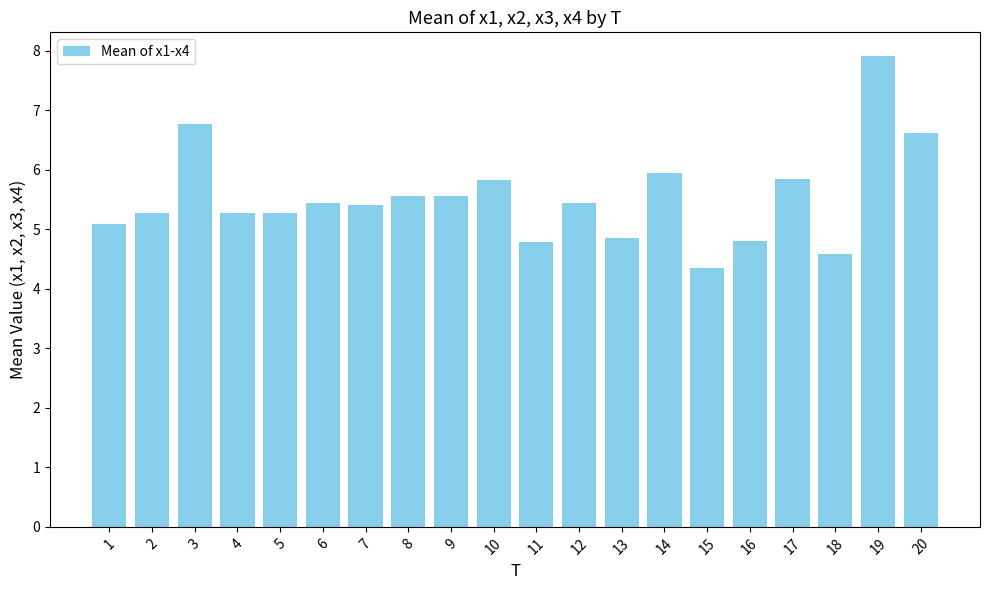

What is the average value?

5.5